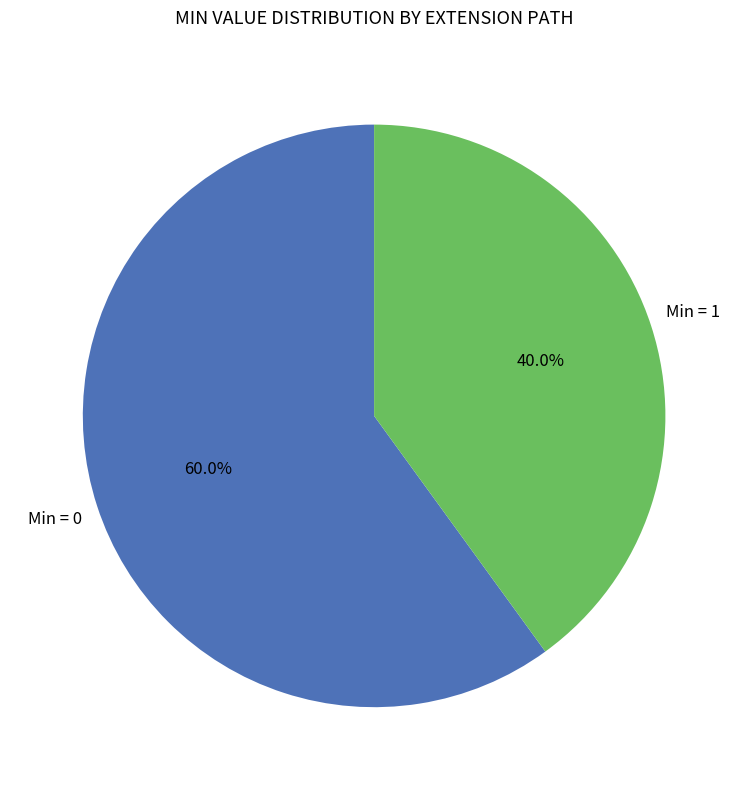

Does any single category account for the majority?

Yes